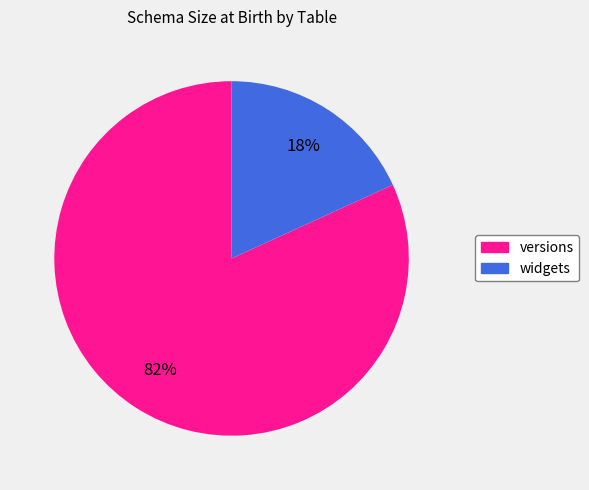

Rank the categories by value from lowest to highest.

widgets, versions